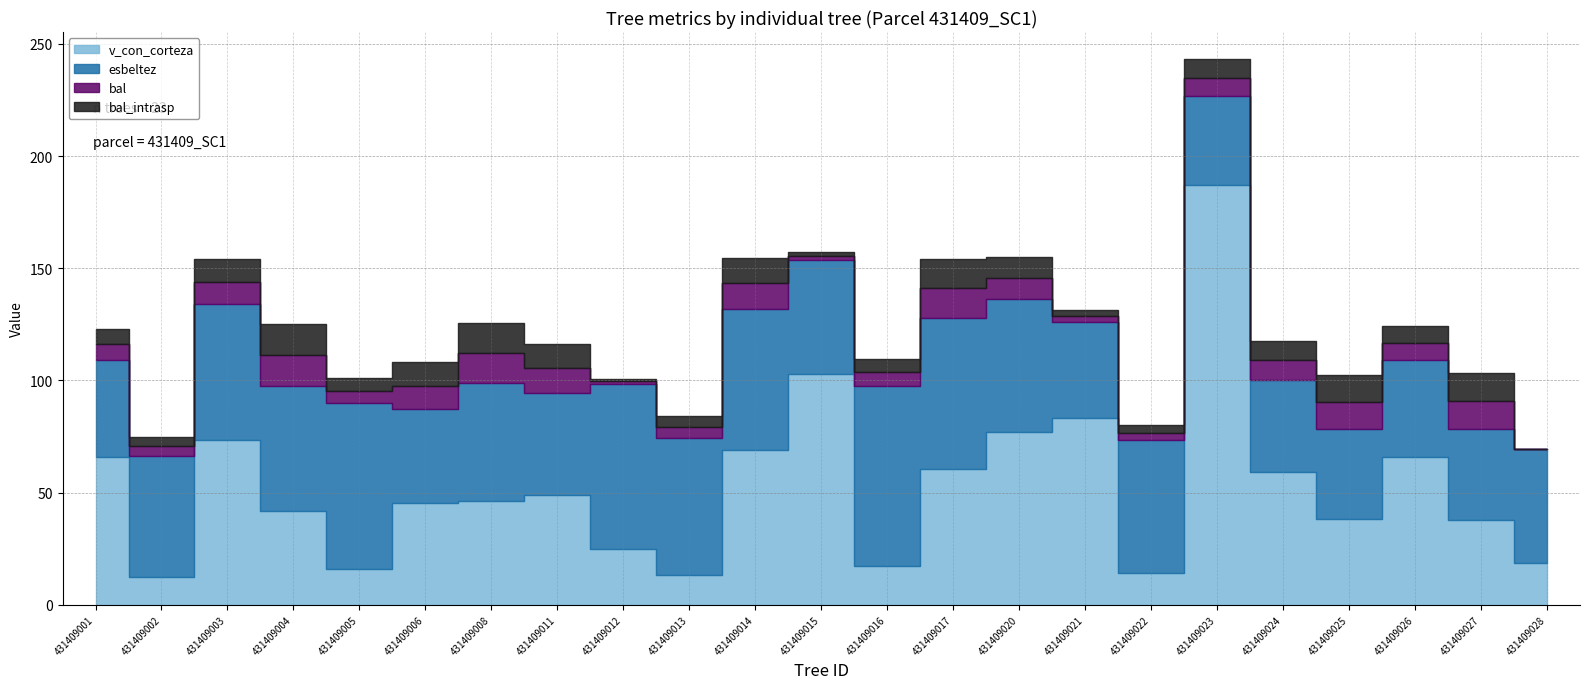

What is the average value of the bal series?

7.7